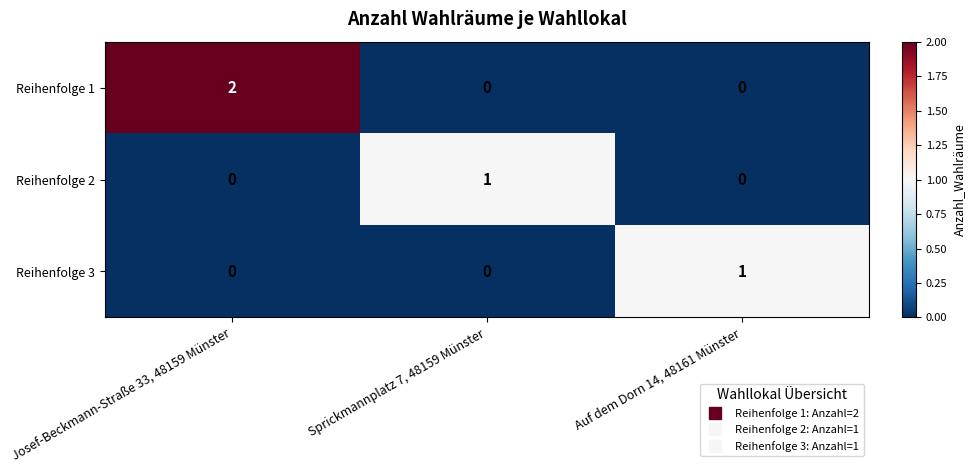

At which category does the chart reach its peak across all series?

Josef-Beckmann-Straße 33, 48159 Münster